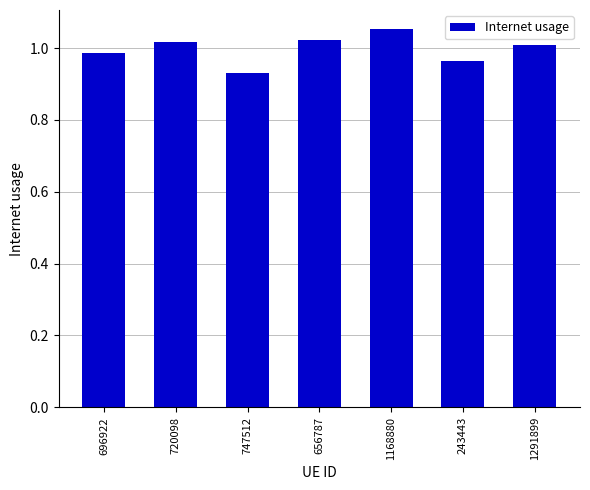

Between 1291899 and 243443, which is larger?

1291899